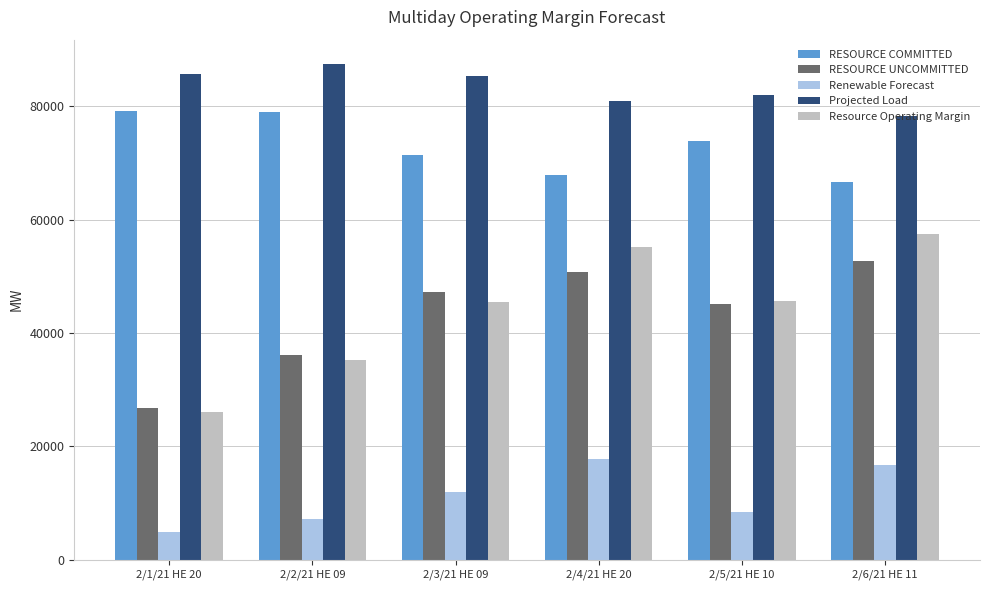

At which label does RESOURCE UNCOMMITTED reach its minimum?

2/1/21 HE 20